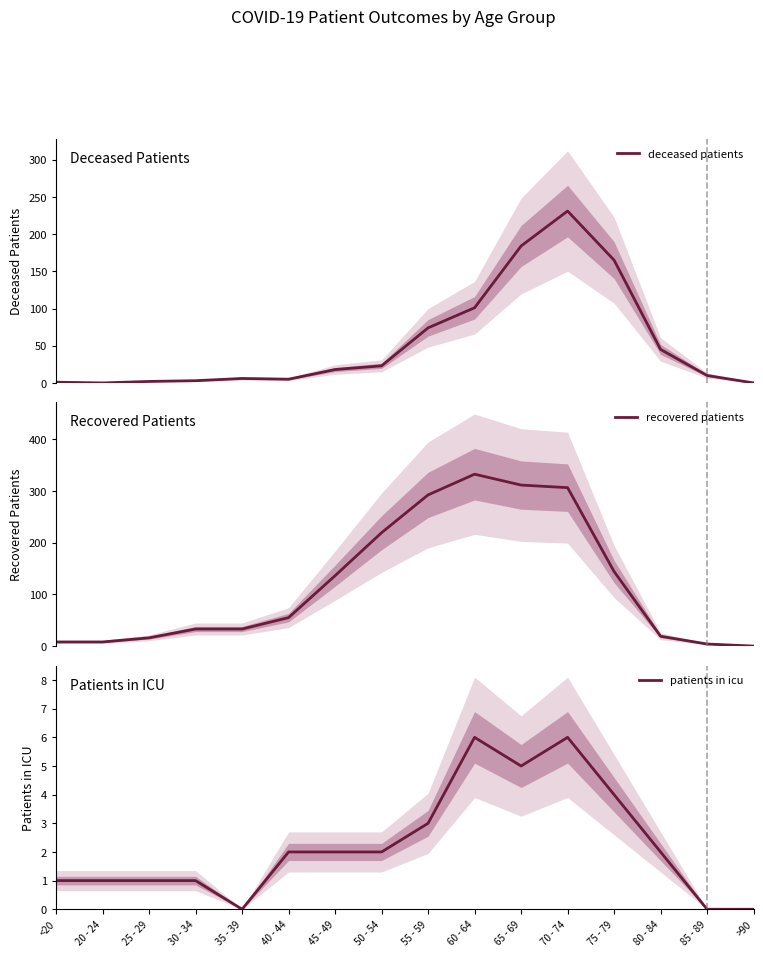

Rank the categories by deceased patients value from highest to lowest.

70 - 74, 65 - 69, 75 - 79, 60 - 64, 55 - 59, 80 - 84, 50 - 54, 45 - 49, 85 - 89, 35 - 39, 40 - 44, 30 - 34, 25 - 29, <20, 20 - 24, >90